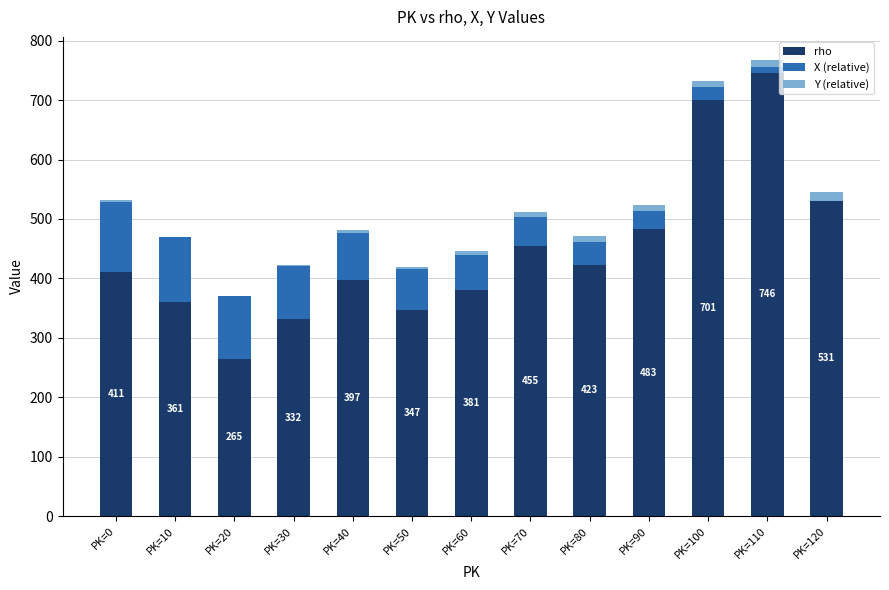

The value of rho at PK=120 is 531. True or false?

True